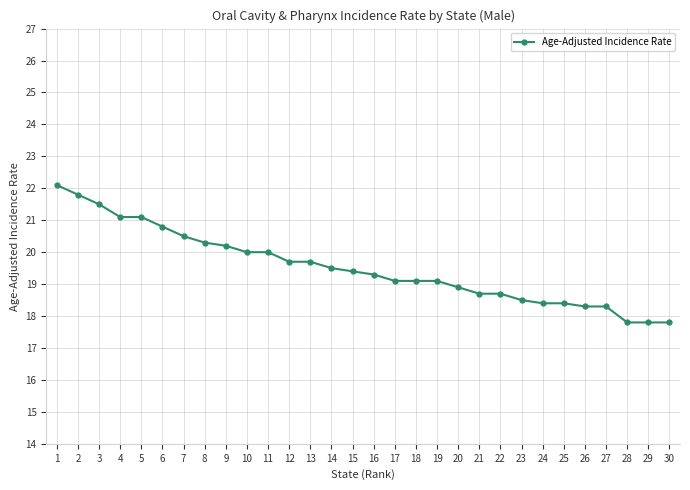

The chart shows a value of 6.2 at 18. True or false?

False